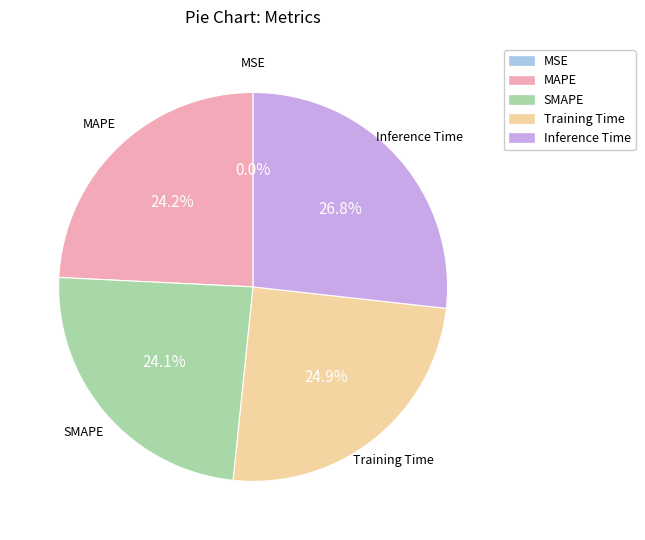

What portion of the pie excludes Inference Time?

73.2%